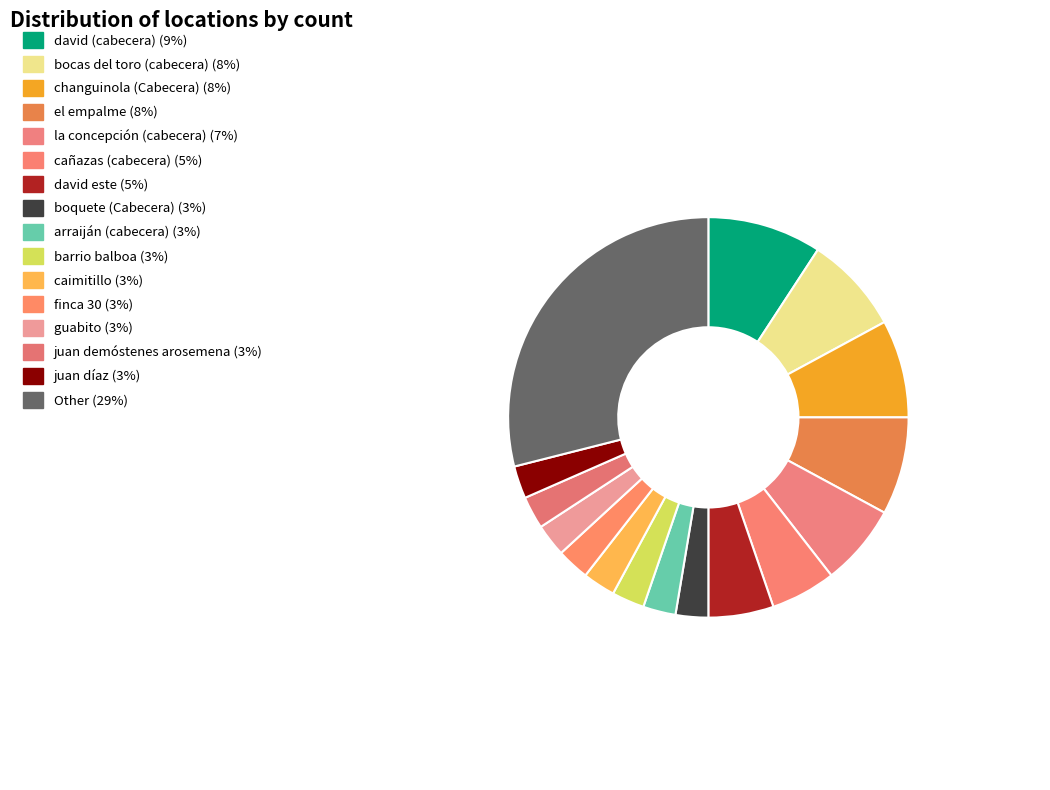

Approximately how many times larger is the value at juan díaz compared to cañazas (cabecera)?

0.5